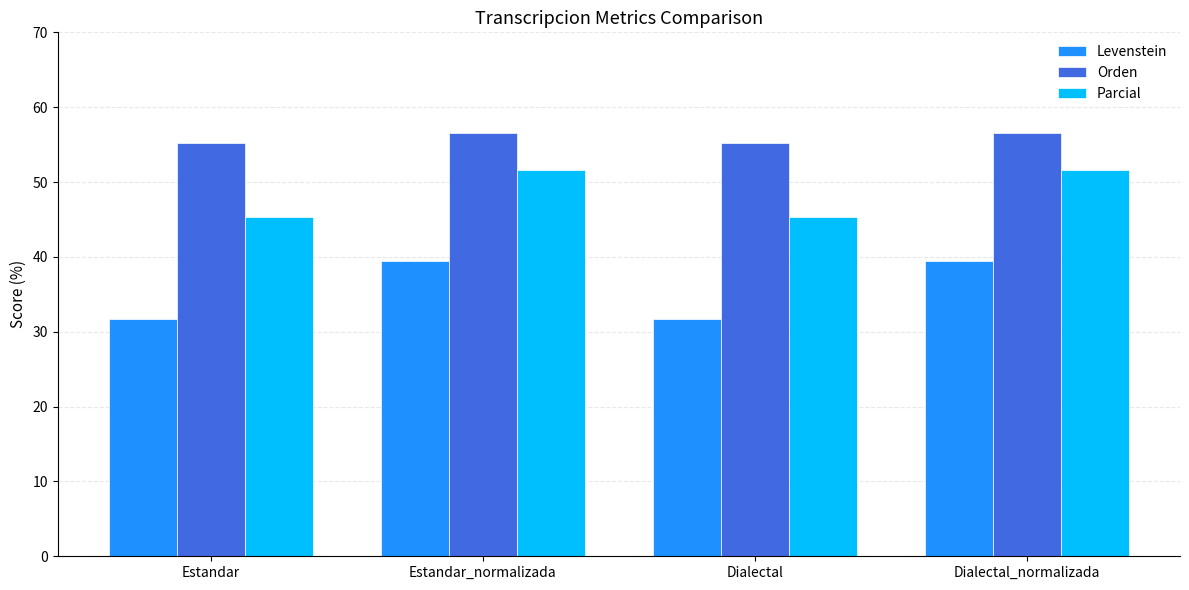

At how many categories does at least one series exceed 52?

4